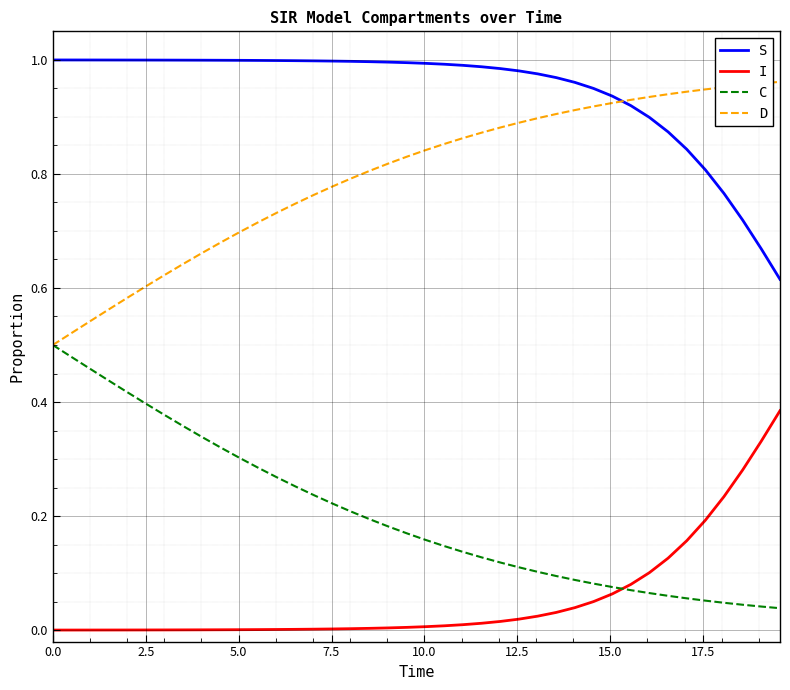

Which series has the largest total across all categories?

S